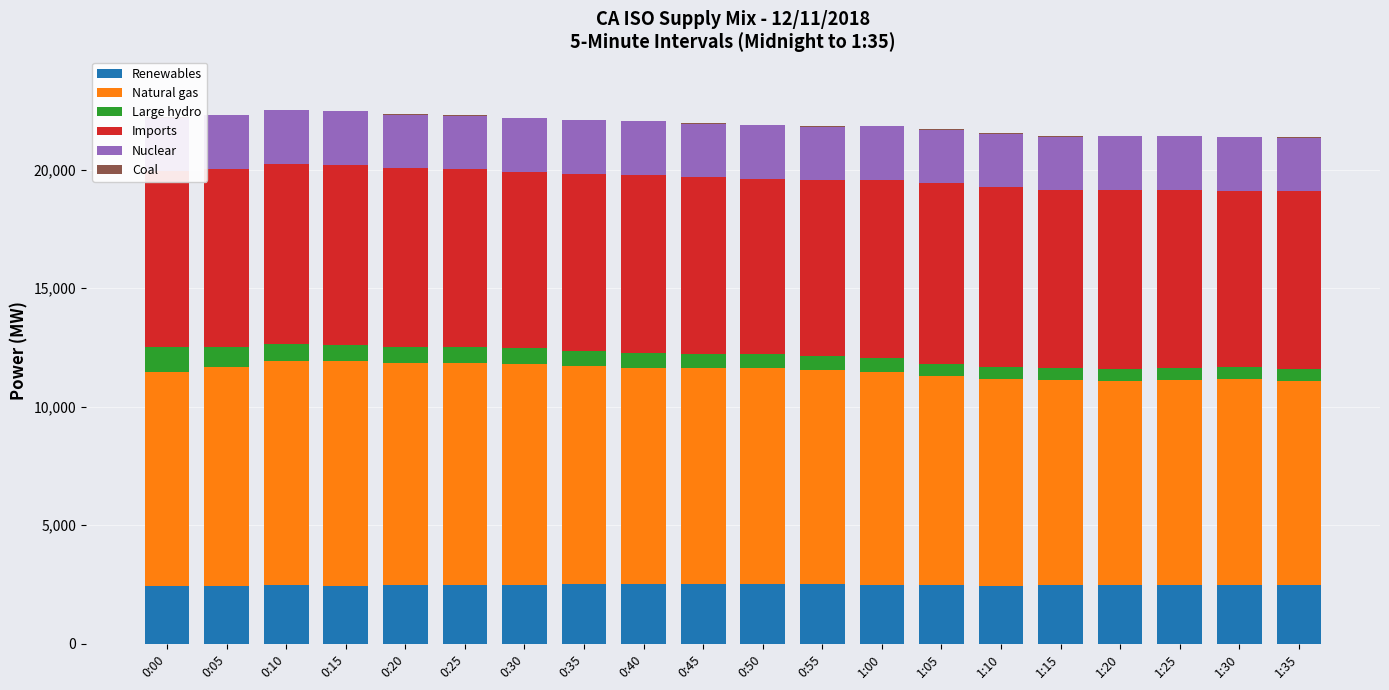

What is the maximum value for Coal?

22